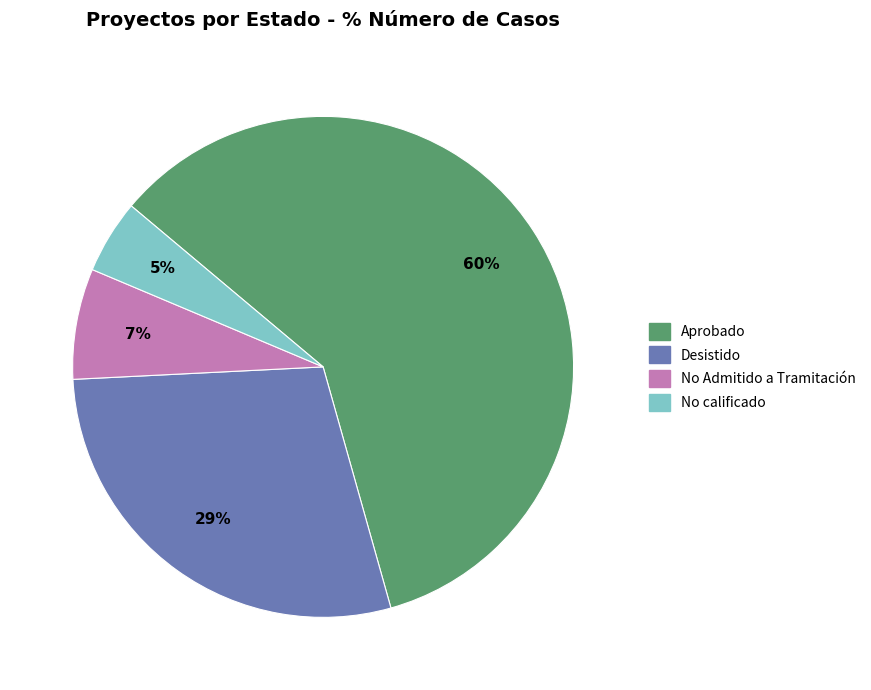

How many segments does this pie chart have?

4